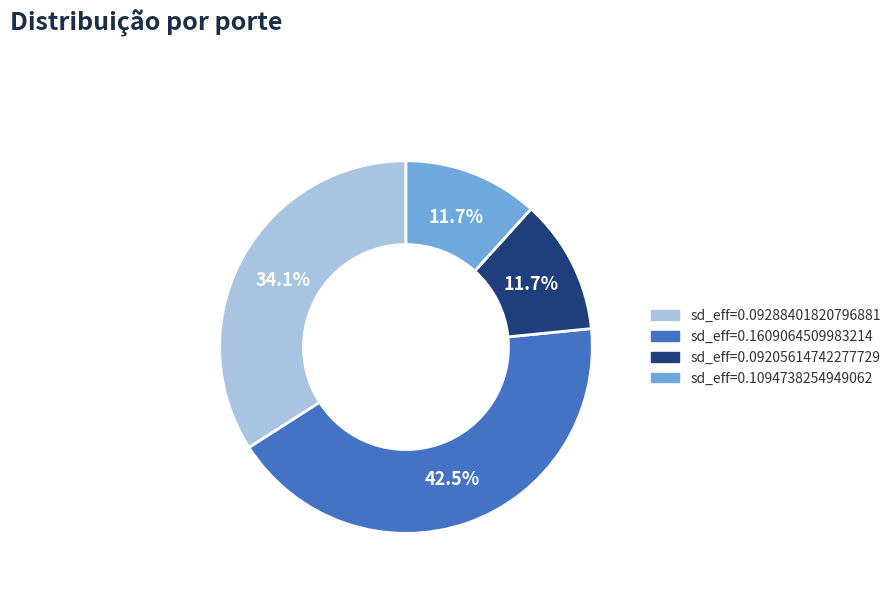

Does any single category account for the majority?

No